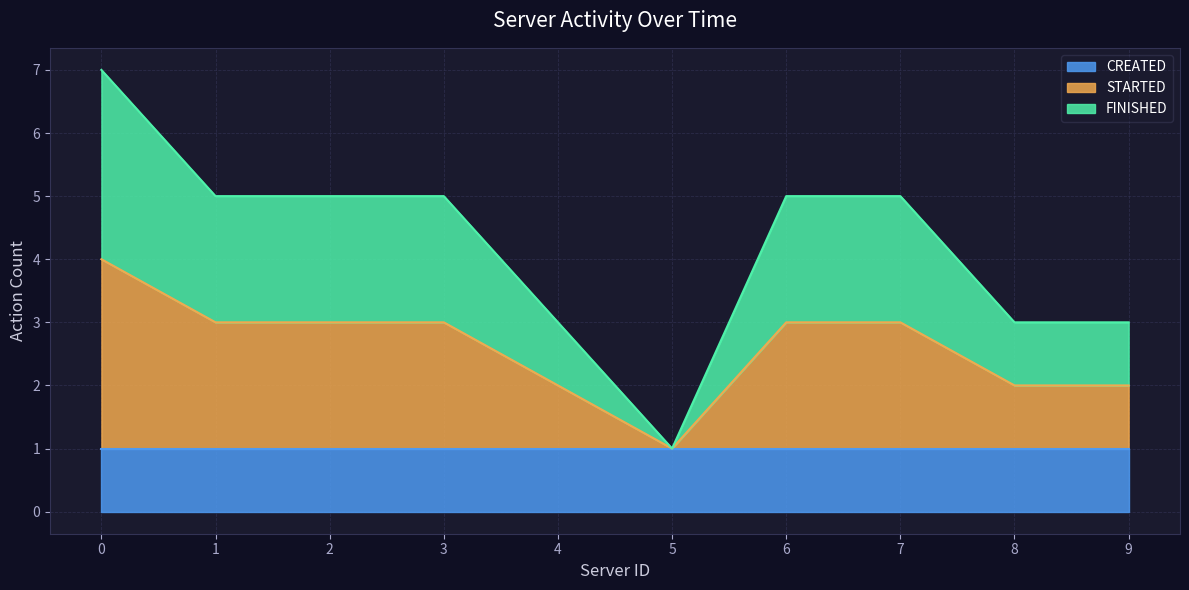

Count the STARTED values in the range 2 to 7.

6